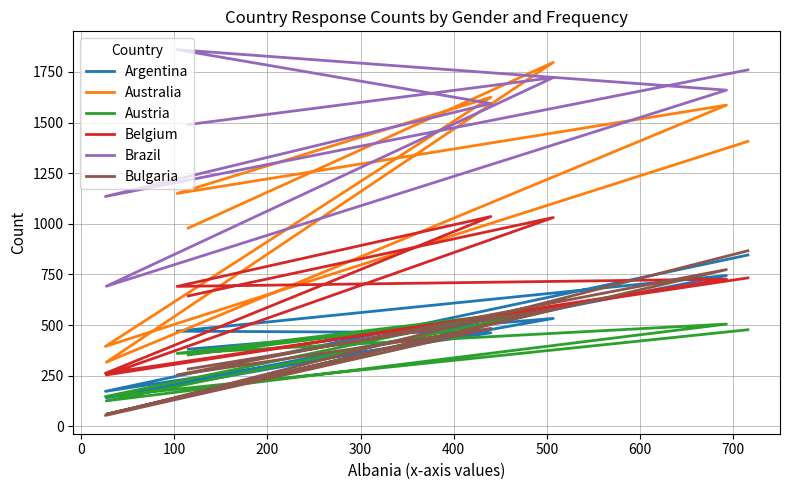

True or false: Bulgaria and Australia cross at least once.

False